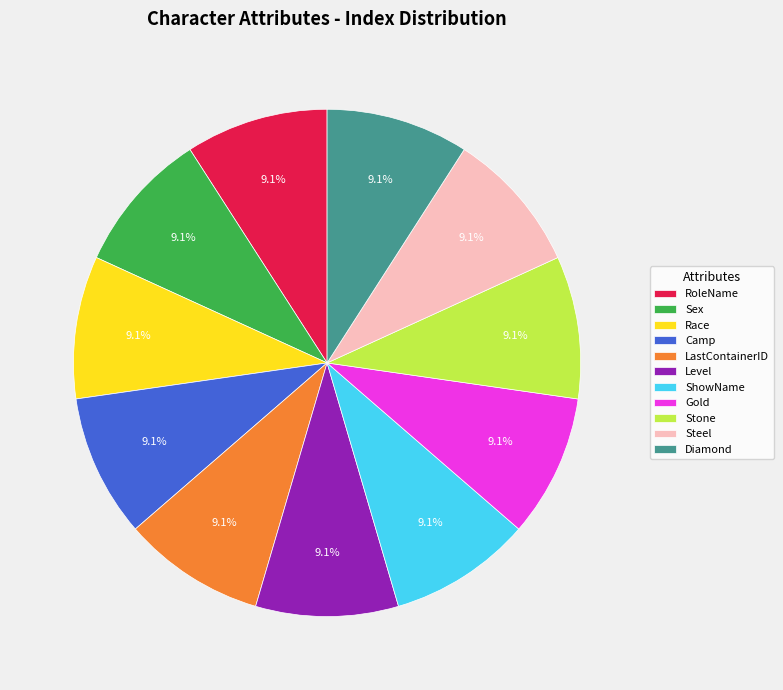

Is there any slice that represents more than half of the pie?

No